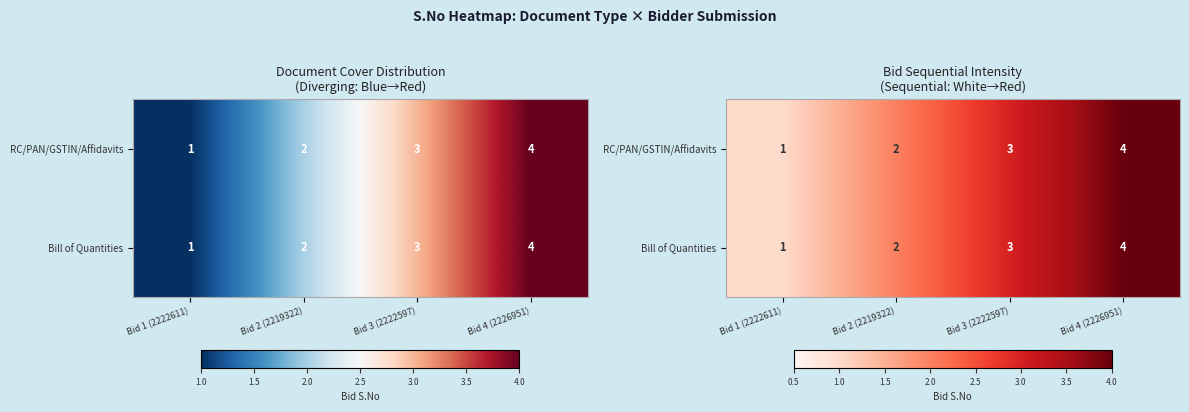

What is the difference between the maximum and minimum values in the RC/PAN/GSTIN/Affidavits series?

3